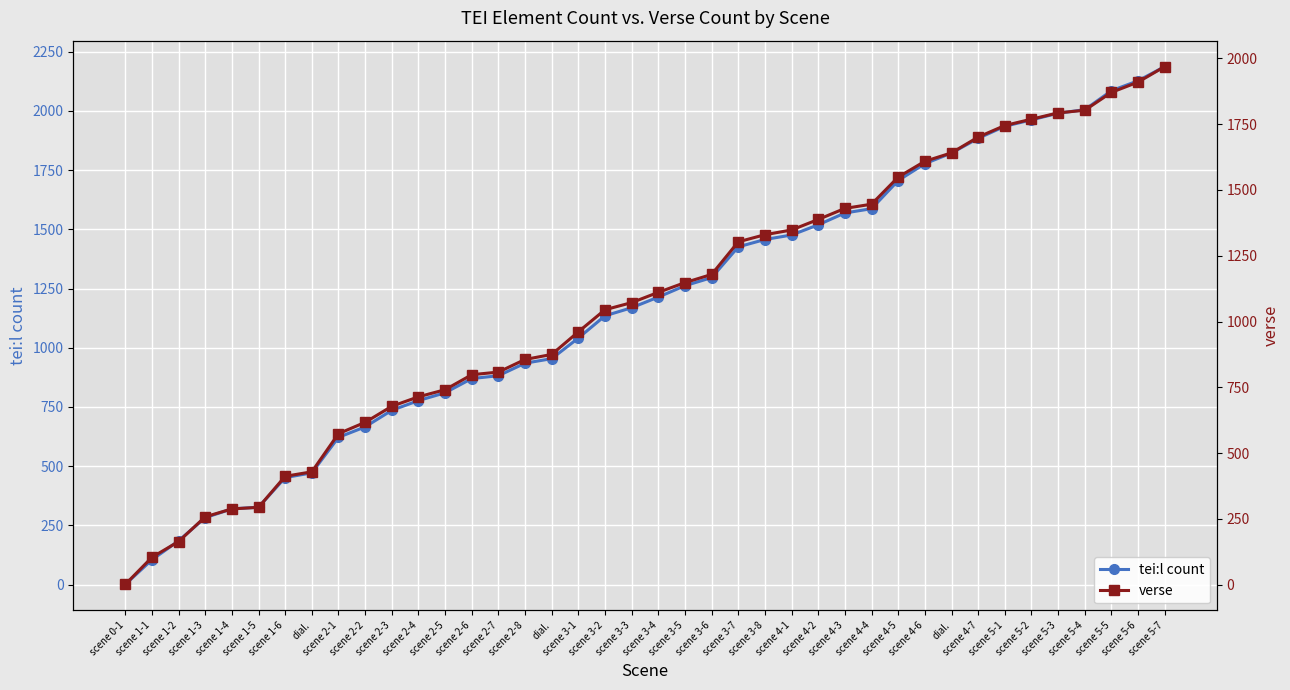

What is the lowest value of the verse series?

1